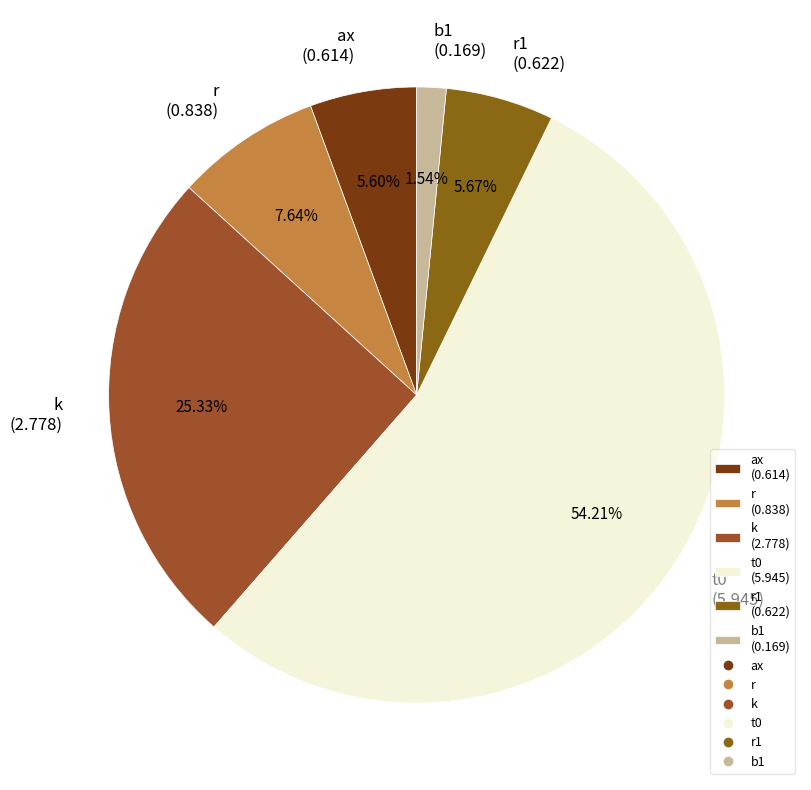

Which has a higher value, k (2.778) or r1 (0.622)?

k (2.778)